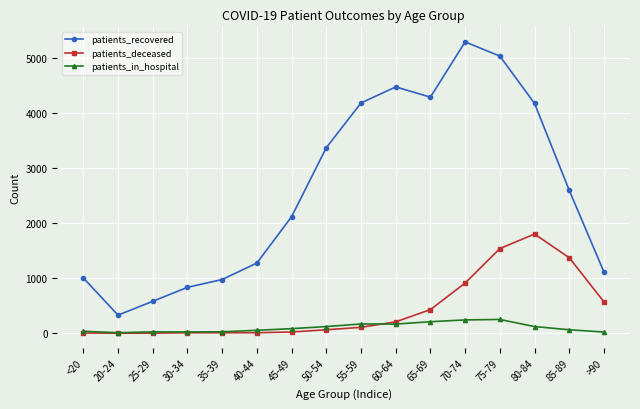

Which series changed the most between 65-69 and 70-74?

patients_recovered